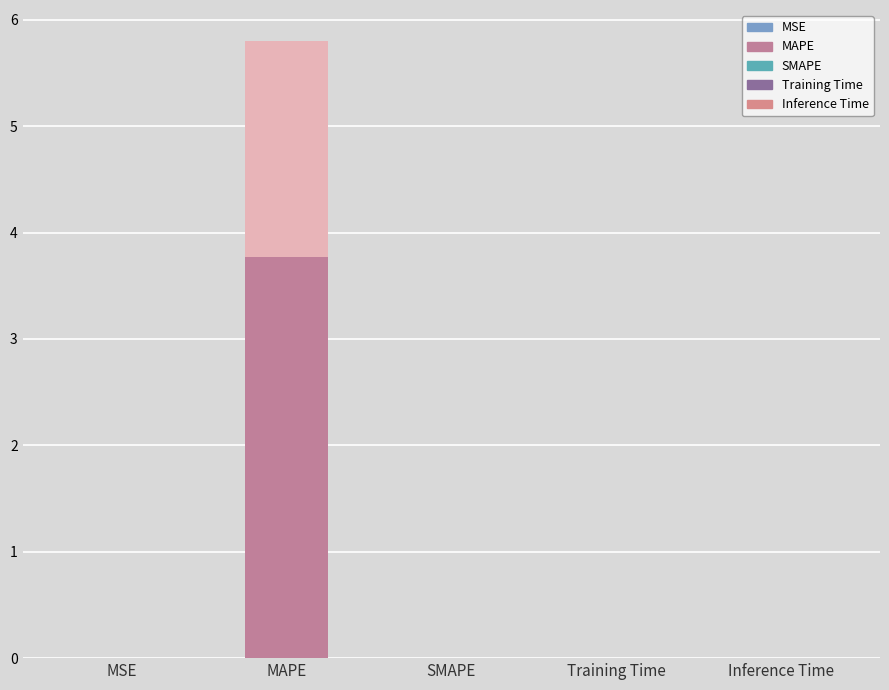

The chart shows a value of 0.0 at Inference Time. True or false?

True